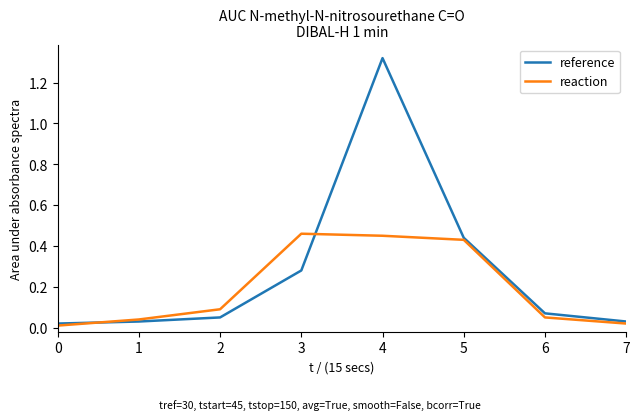

Rank the series by their average value, from highest to lowest.

reference, reaction